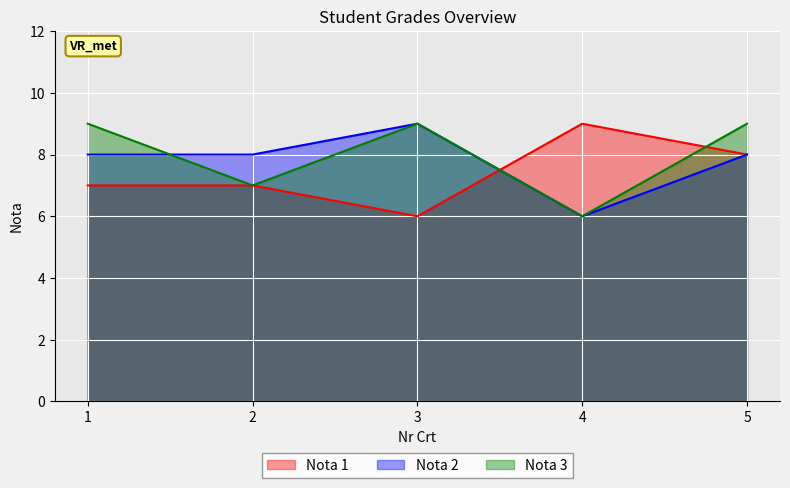

At which label does Nota 3 reach its minimum?

4